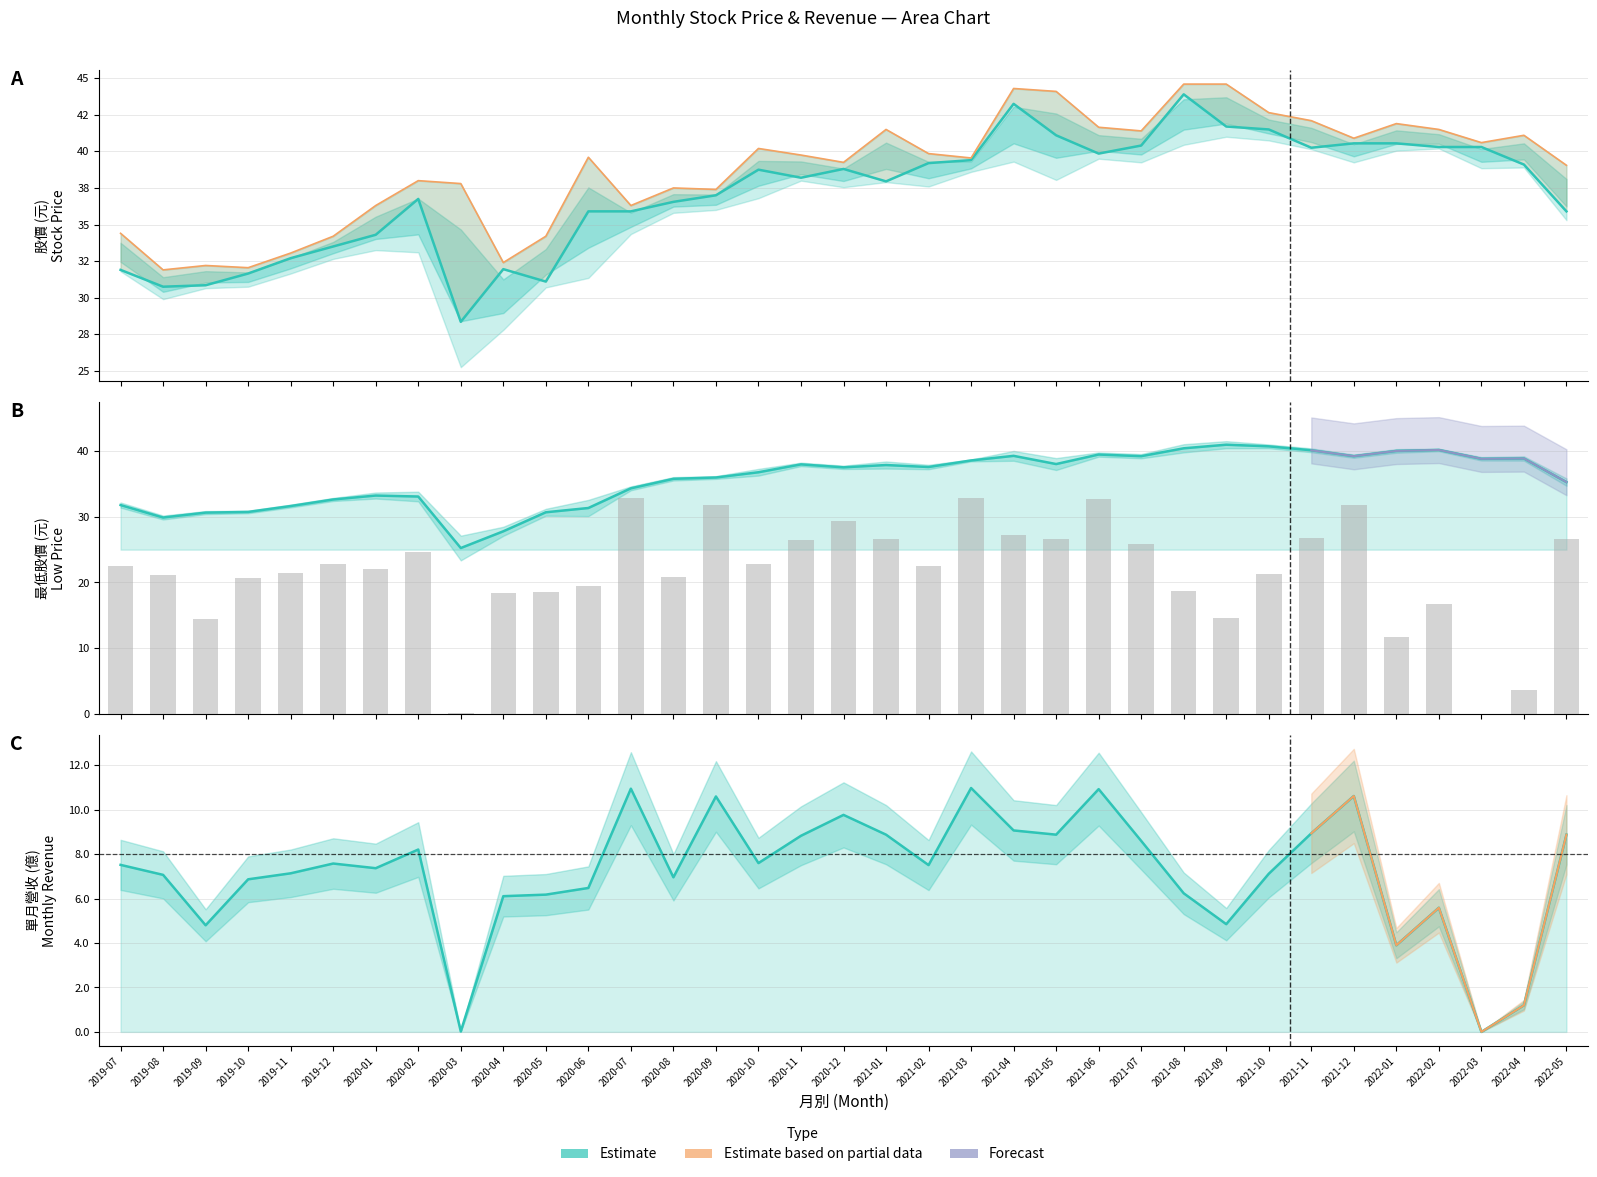

How many data points in 單月營收(億) are less than 22?

16